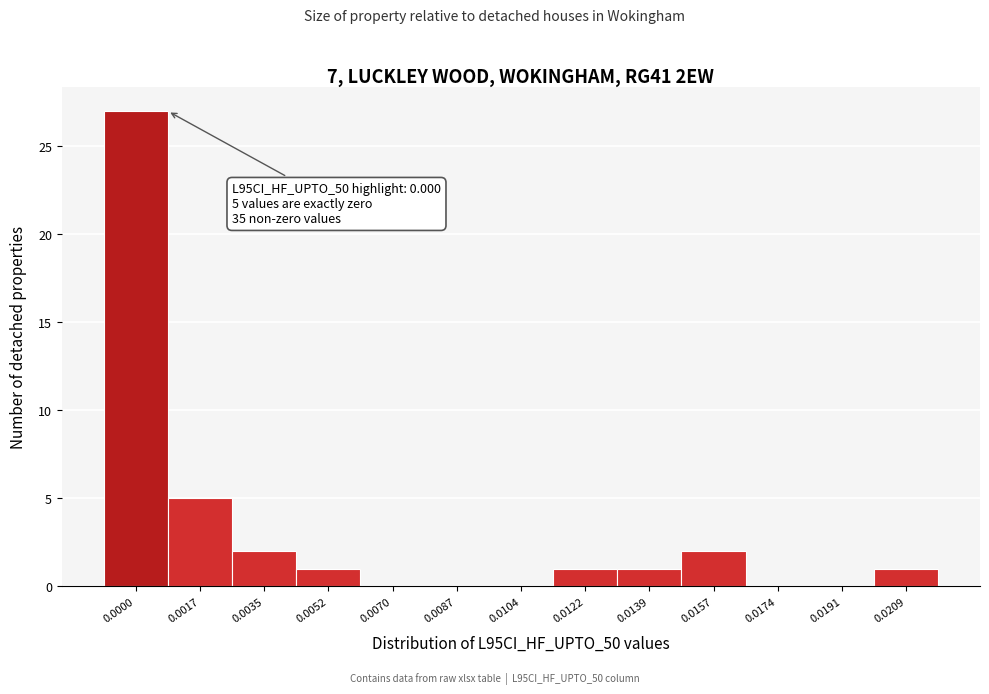

Reading left to right, list all the values displayed in this chart.

0.0000=27	0.0017=5	0.0035=2	0.0052=1	0.0070=0	0.0087=0	0.0104=0	0.0122=1	0.0139=1	0.0157=2	0.0174=0	0.0191=0	0.0209=1